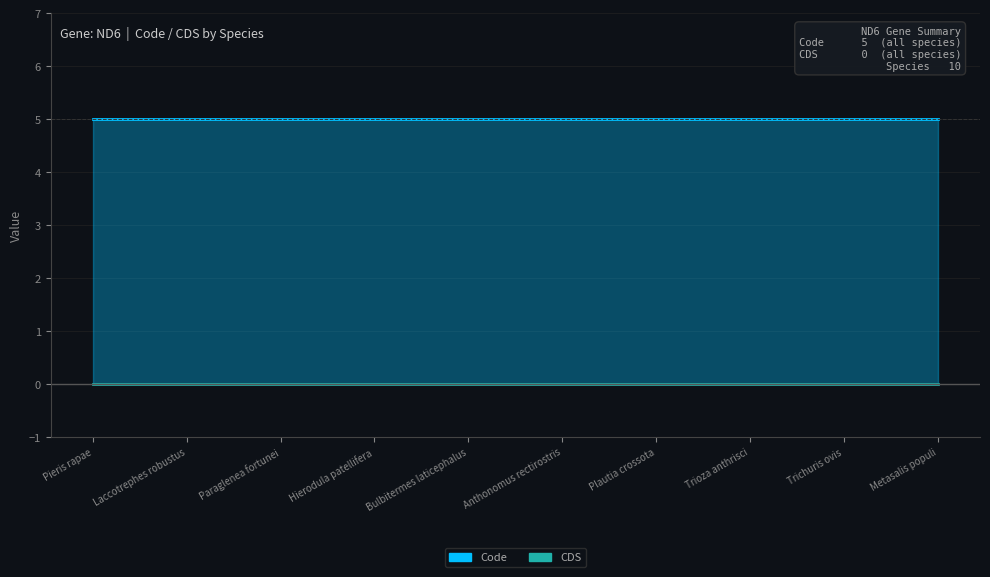

Which series has the largest range (max minus min)?

CDS